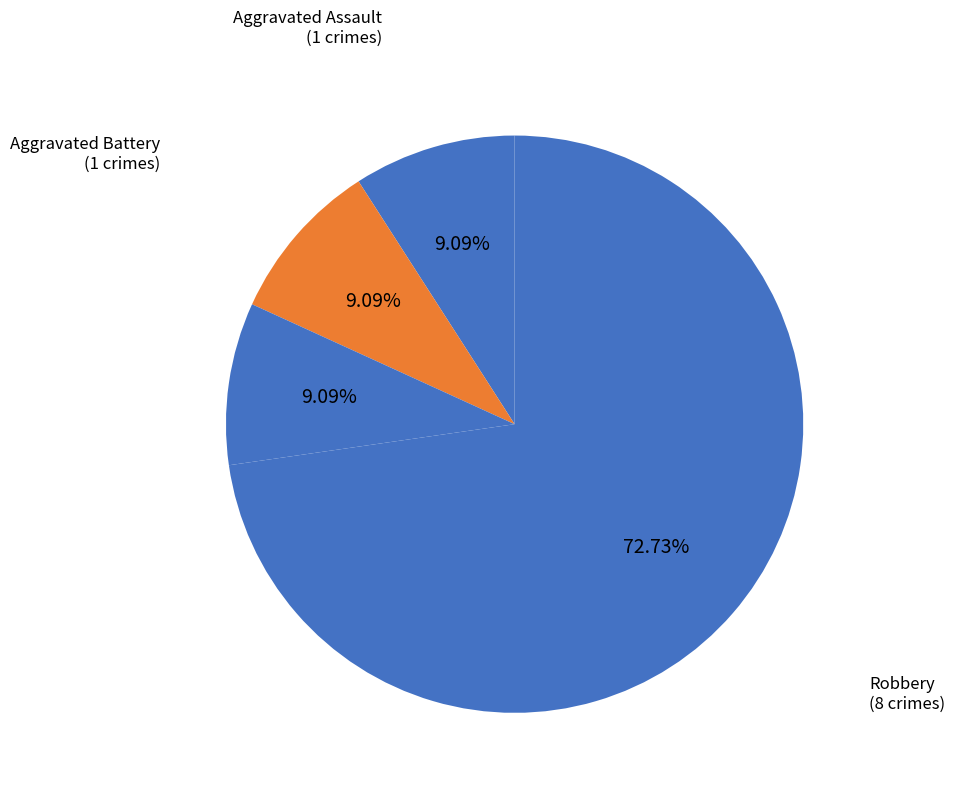

Which category has the biggest portion of the pie?

Robbery